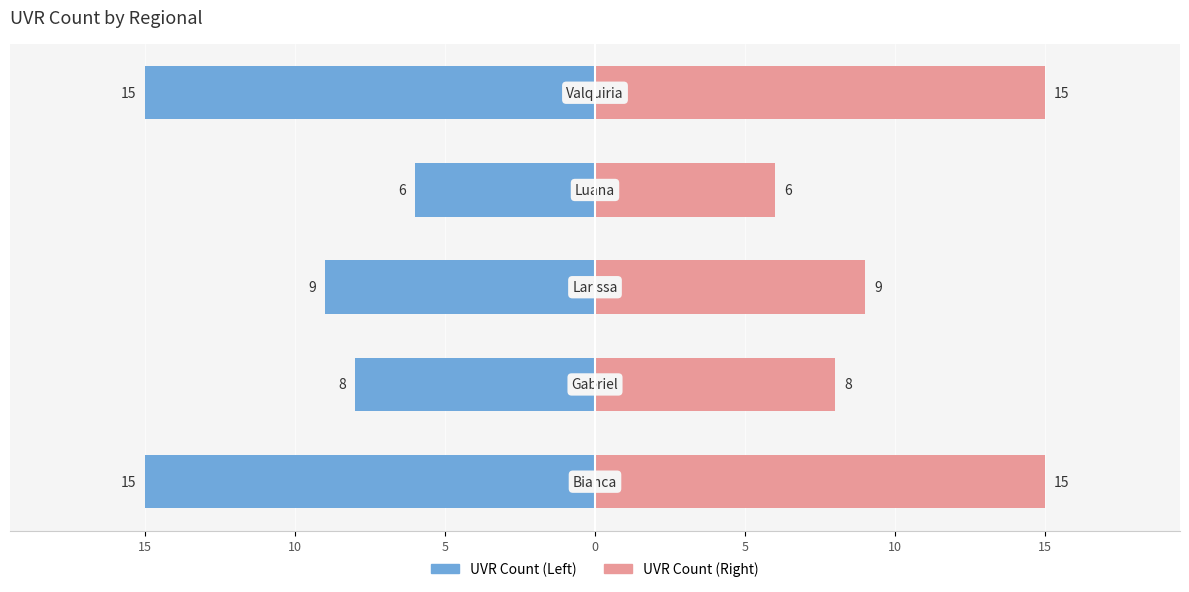

At how many categories does at least one series exceed 5?

5